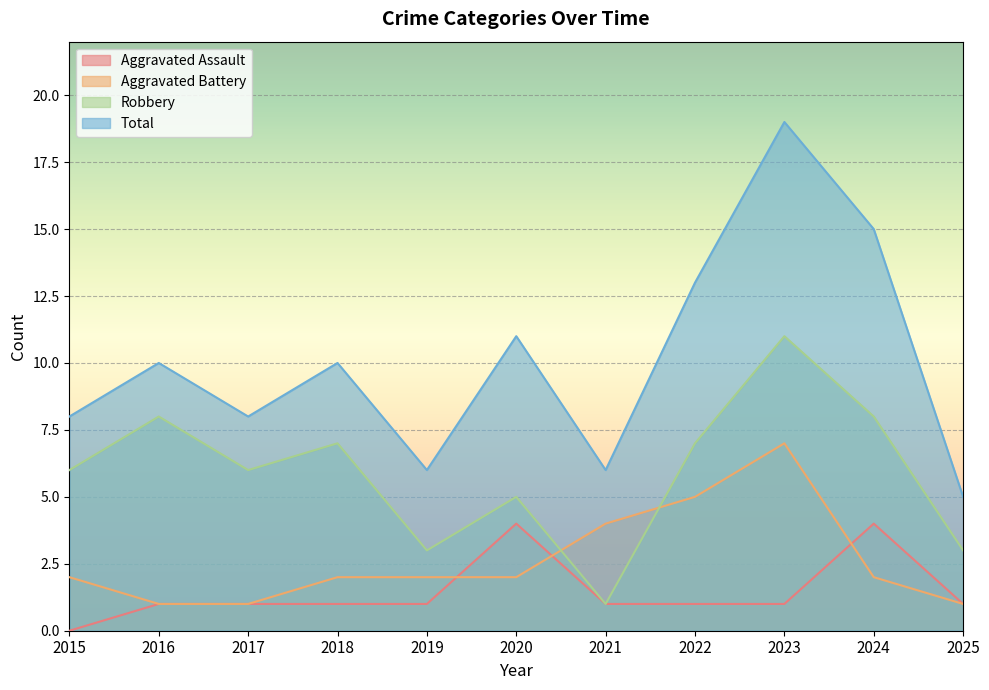

What is the sum of all Total values?

111